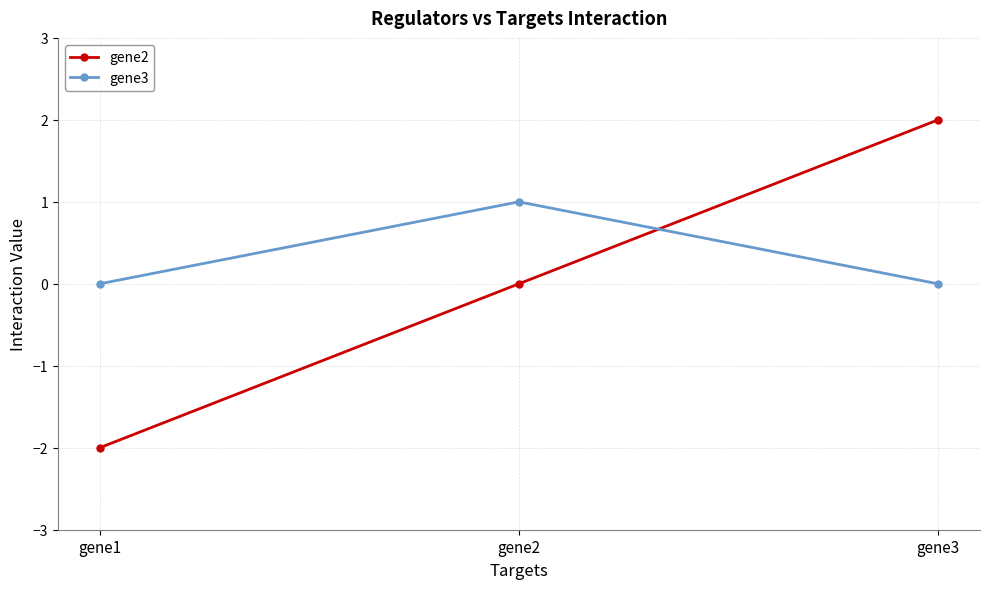

What is the highest value of the gene3 series?

1